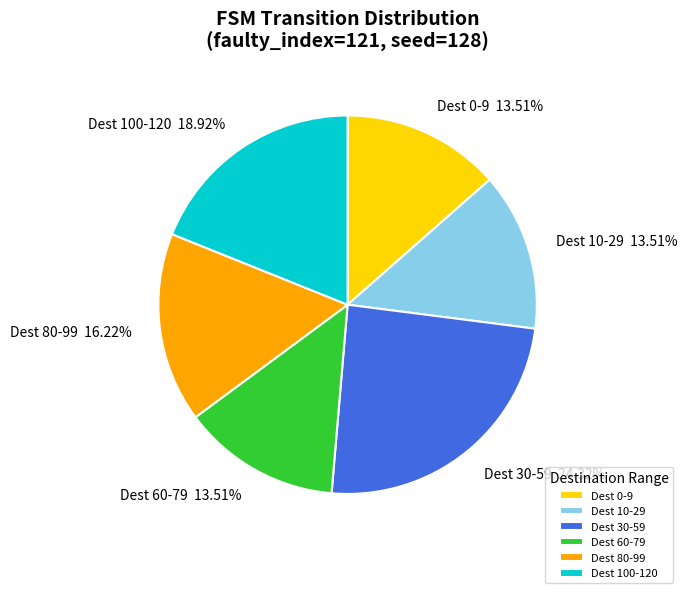

Which slice is the largest?

Dest 30-59